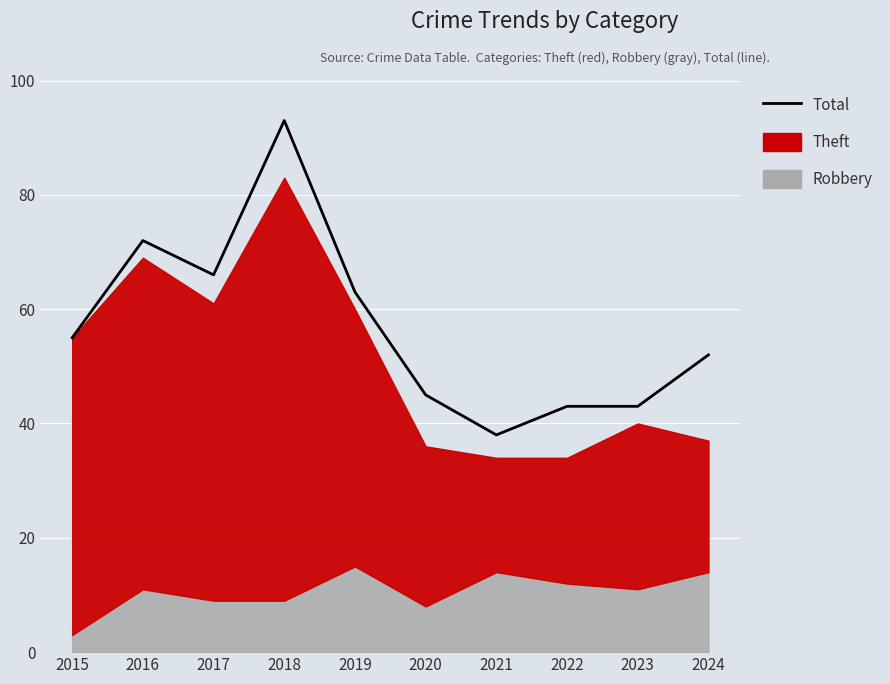

True or false: there are more than 2 points higher than both neighbors.

False